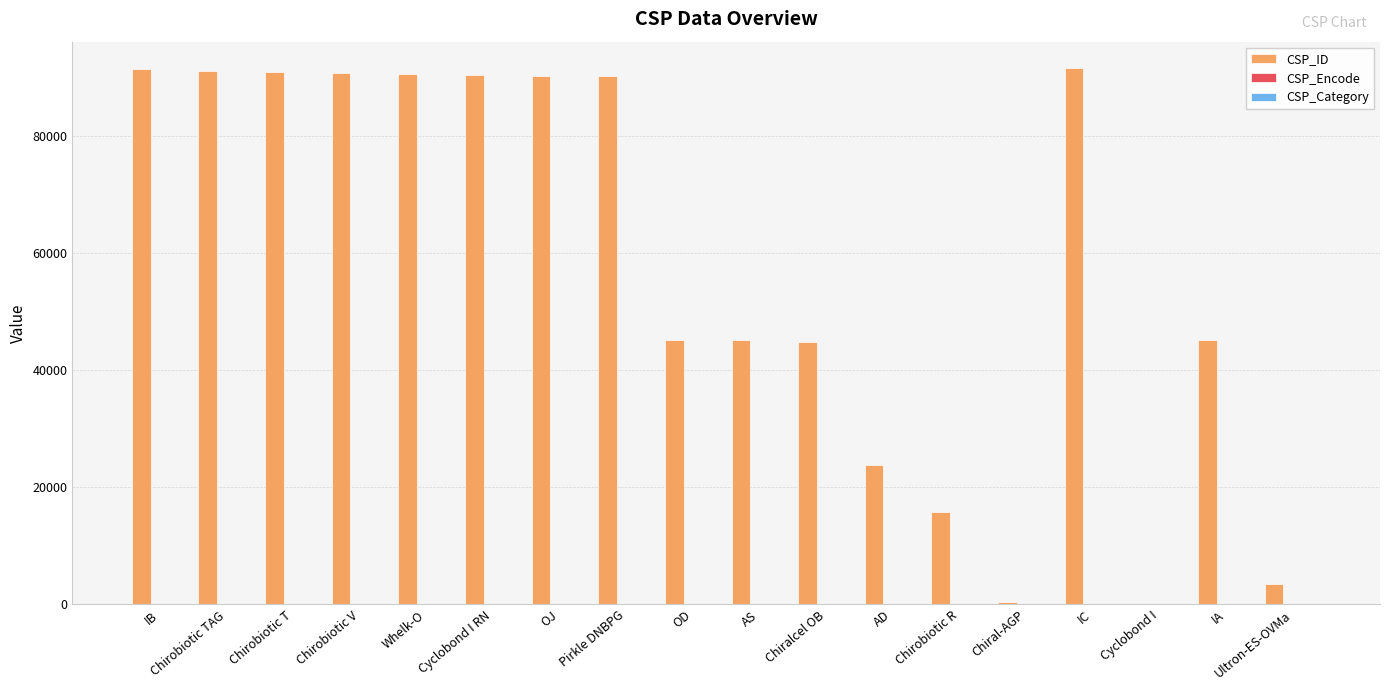

Between IB and Chiral-AGP, which series saw the biggest shift?

CSP_ID